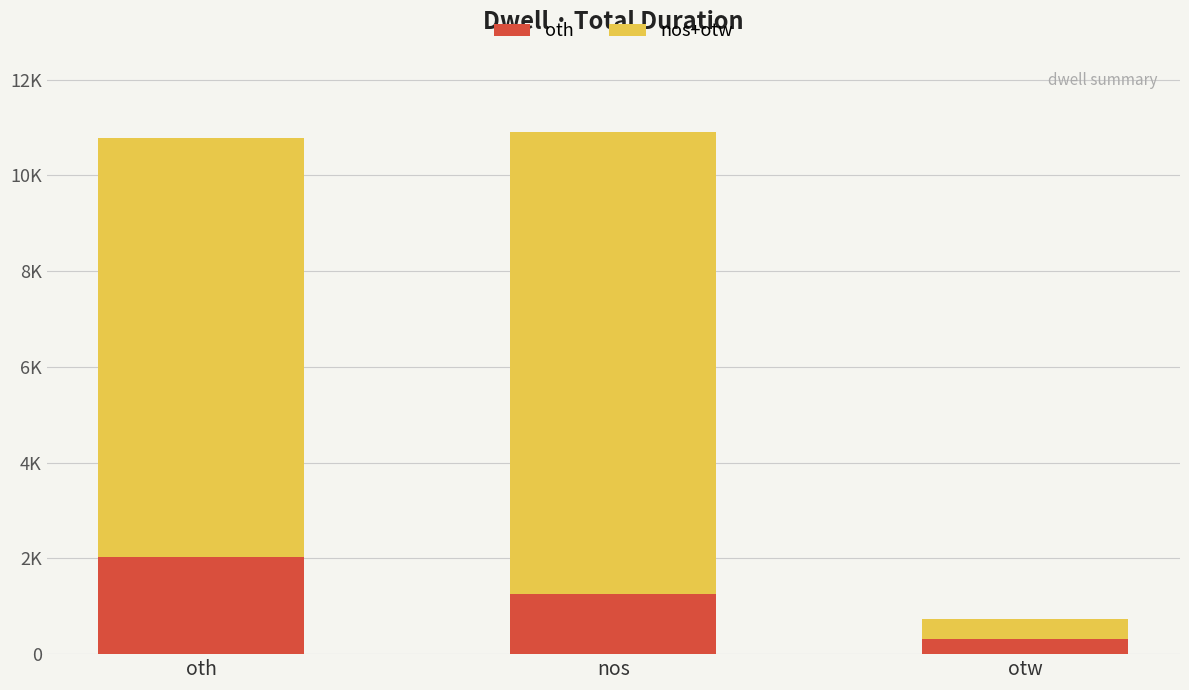

Are the bars horizontal?

No